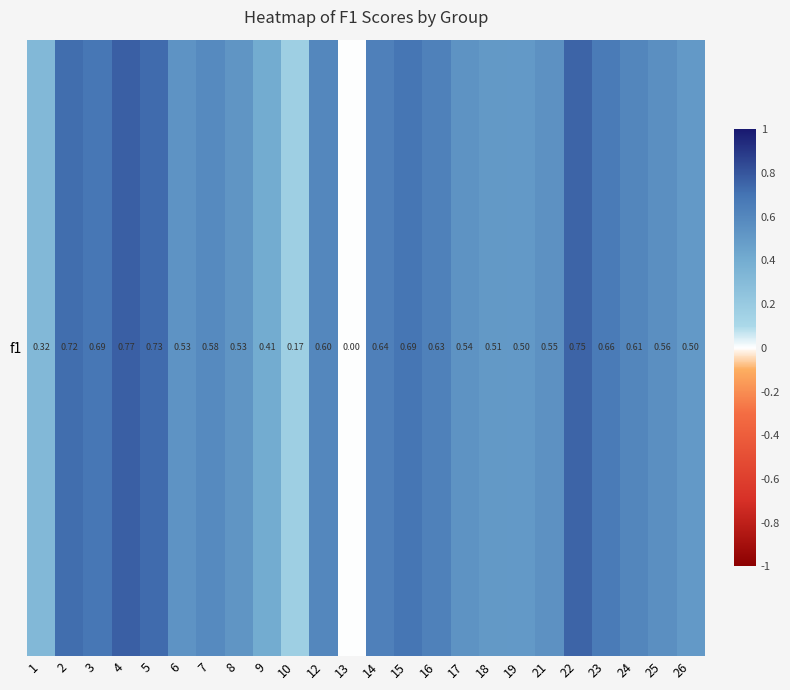

List the labels in order of value, largest first.

4, 22, 5, 2, 15, 3, 23, 14, 16, 24, 12, 7, 25, 21, 17, 6, 8, 18, 19, 26, 9, 1, 10, 13